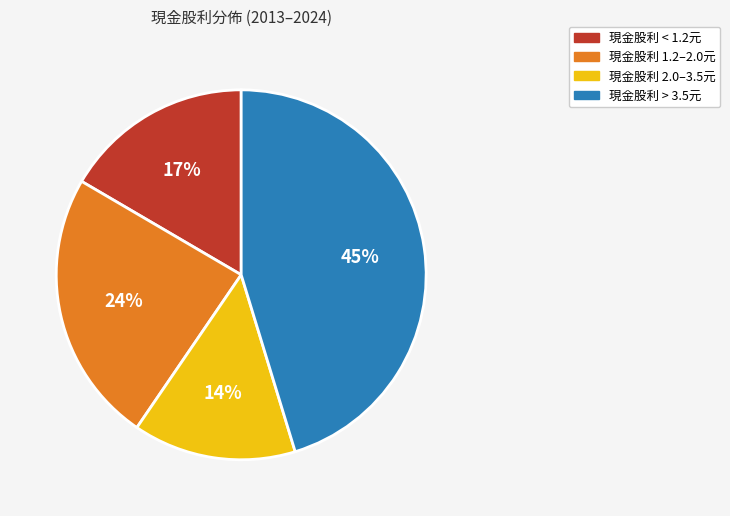

To the nearest percent, what is the average slice percentage?

25%